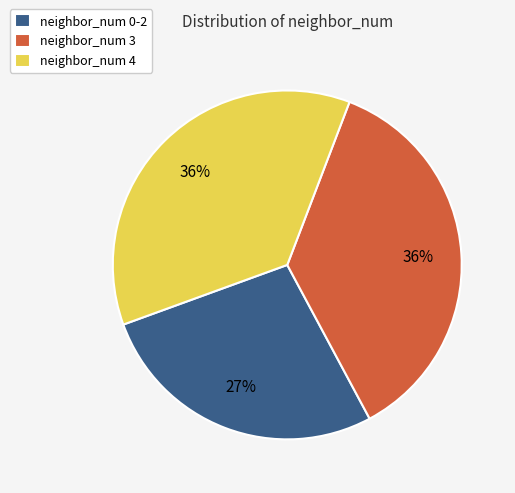

Approximately how many times larger is the value at neighbor_num 3 compared to neighbor_num 0-2?

1.3